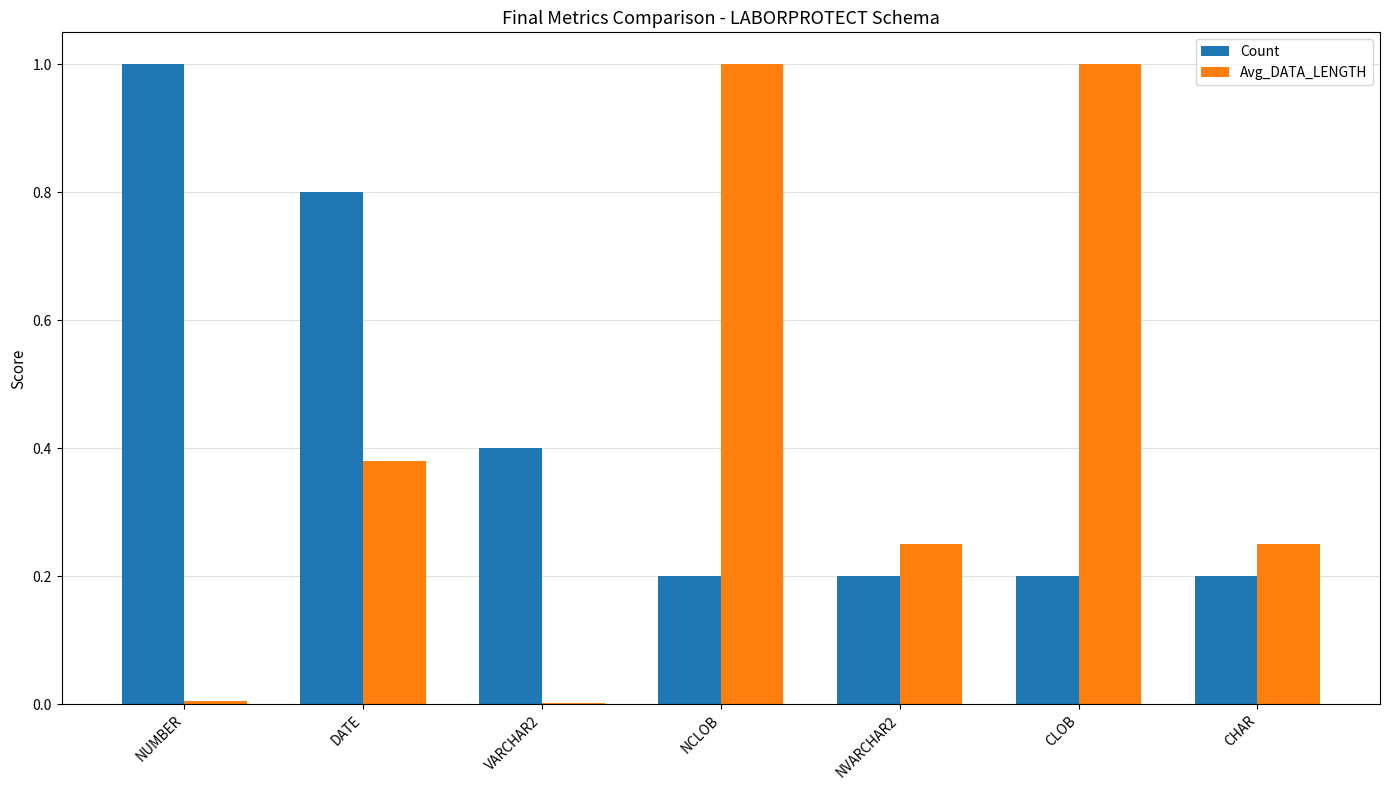

Is it true that Count equals 0.0 at NCLOB?

False